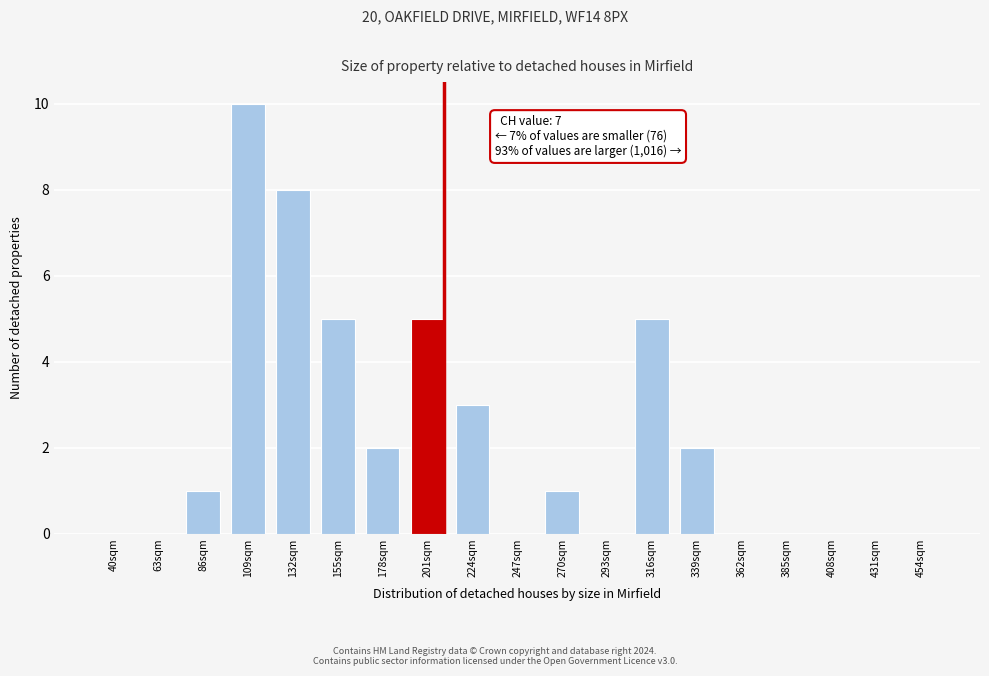

Reading left to right, what are all the values shown in this chart?

40sqm=0	63sqm=0	86sqm=1	109sqm=10	132sqm=8	155sqm=5	178sqm=2	201sqm=5	224sqm=3	247sqm=0	270sqm=1	293sqm=0	316sqm=5	339sqm=2	362sqm=0	385sqm=0	408sqm=0	431sqm=0	454sqm=0